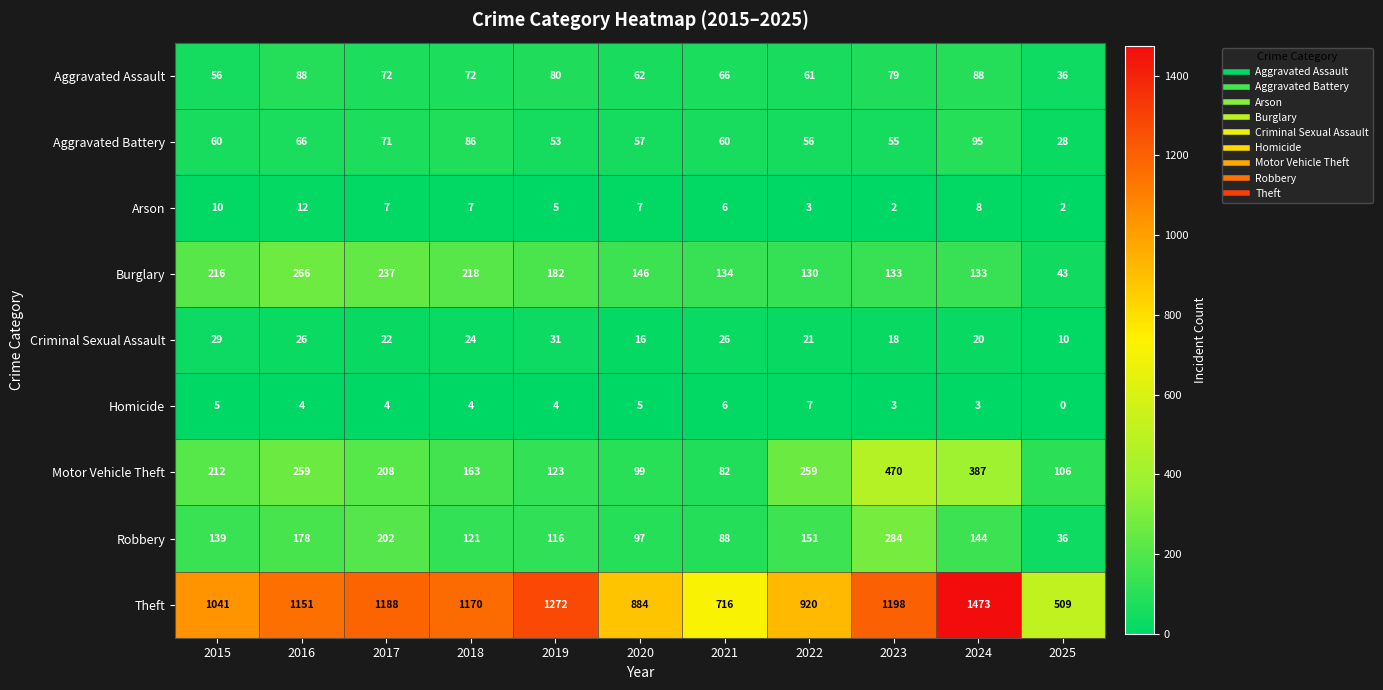

What is the spread (max minus min) of values at 2015?

1036